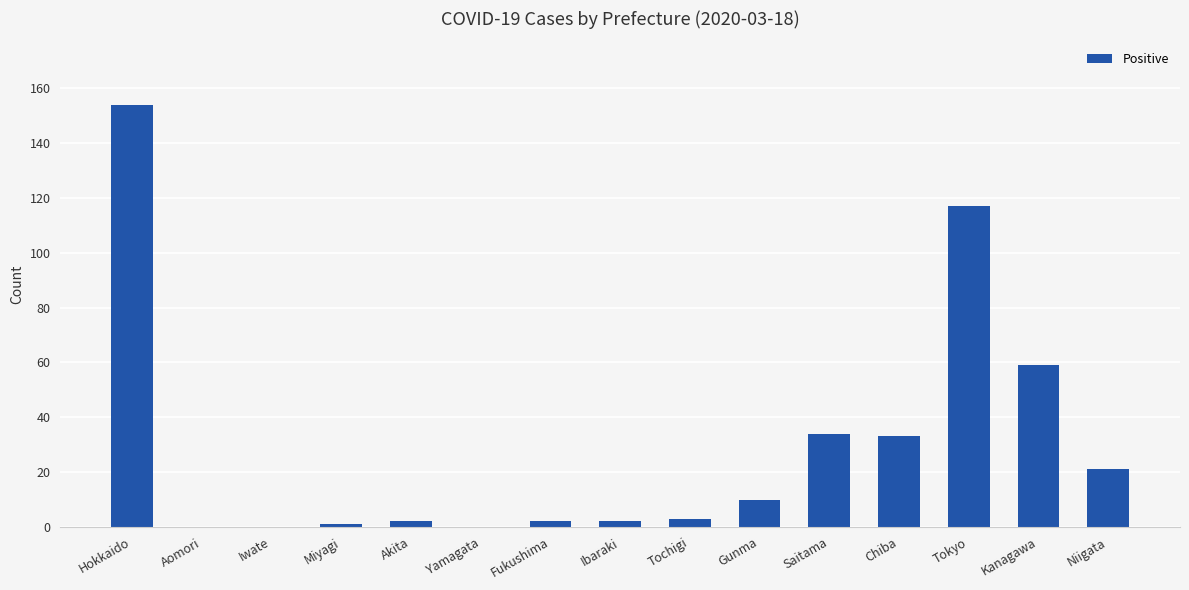

At which category does the chart reach its peak across all series?

Hokkaido